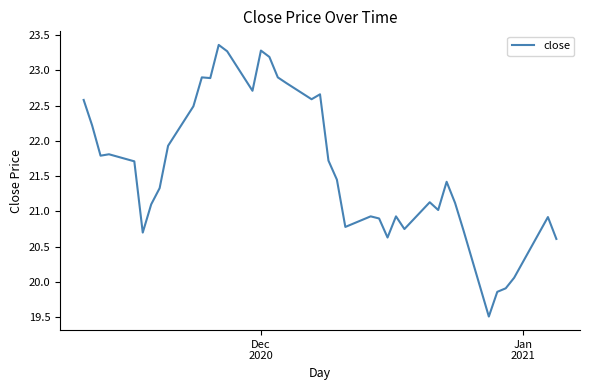

Does the chart have visible grid lines?

No